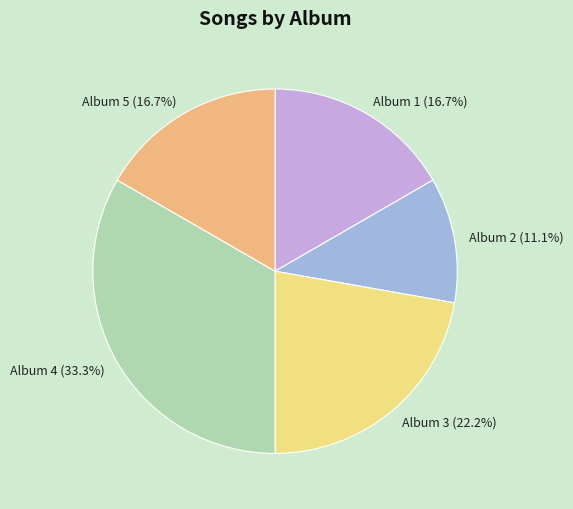

Which slice is the smallest?

Album 2